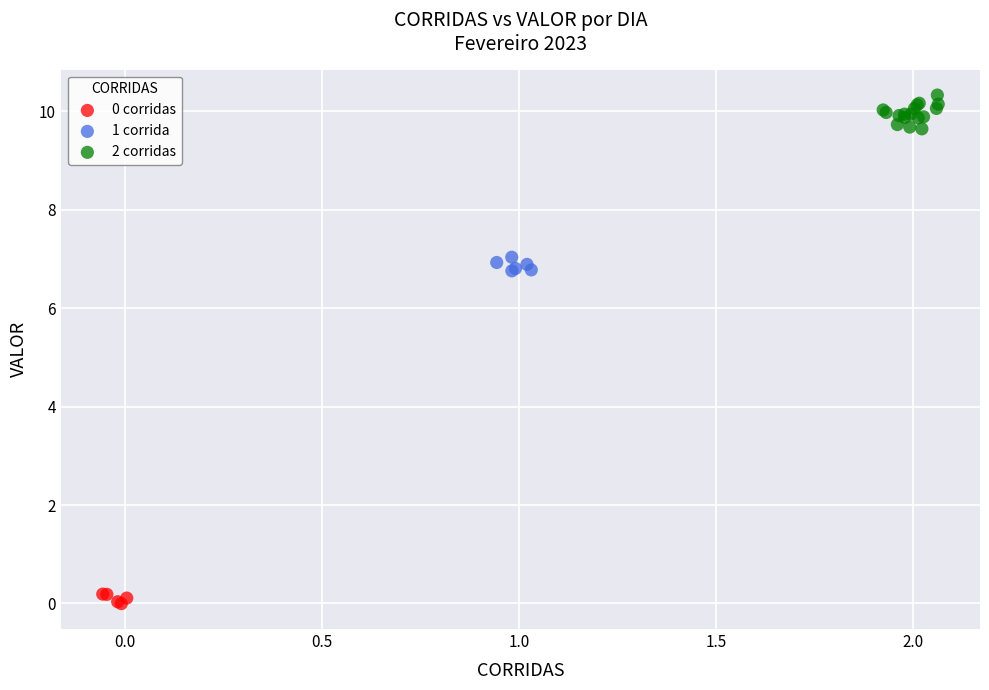

Which series contains the highest Y value?

2 corridas